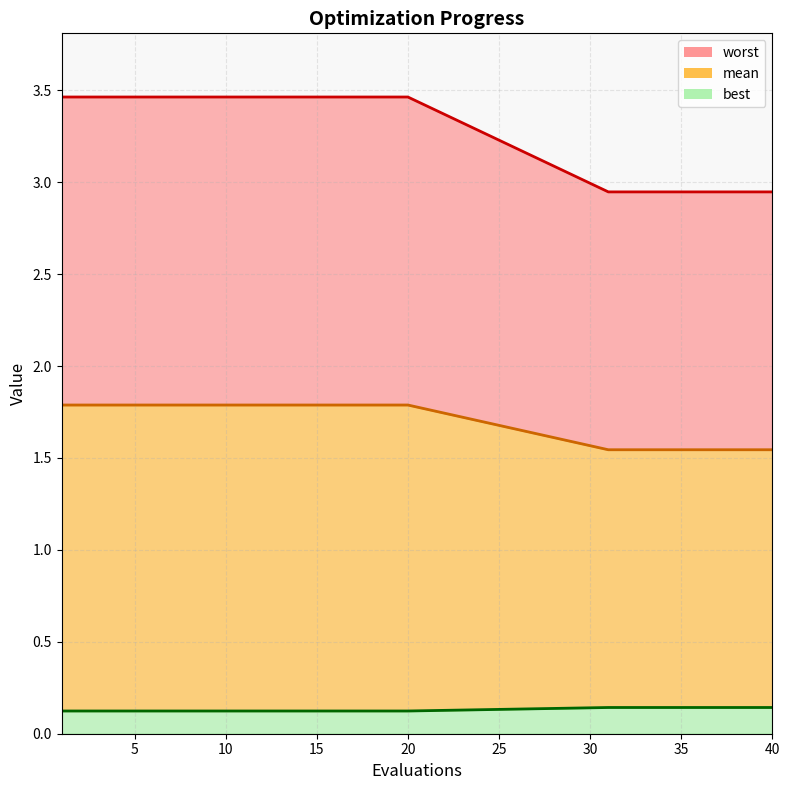

Which series changed the most between 4 and 12?

mean